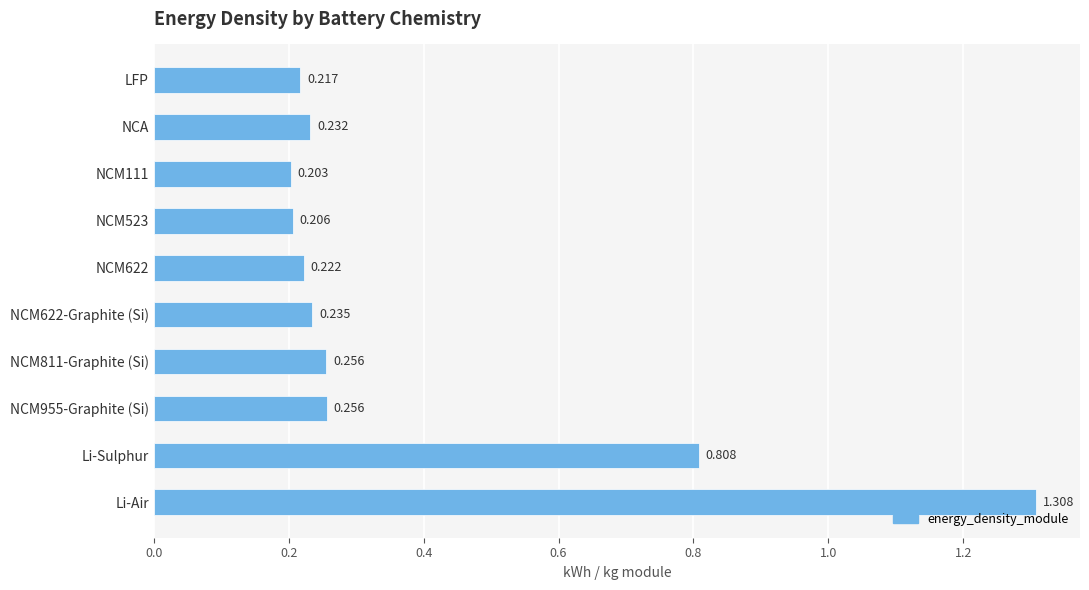

Which label corresponds to the largest value in the chart?

Li-Air